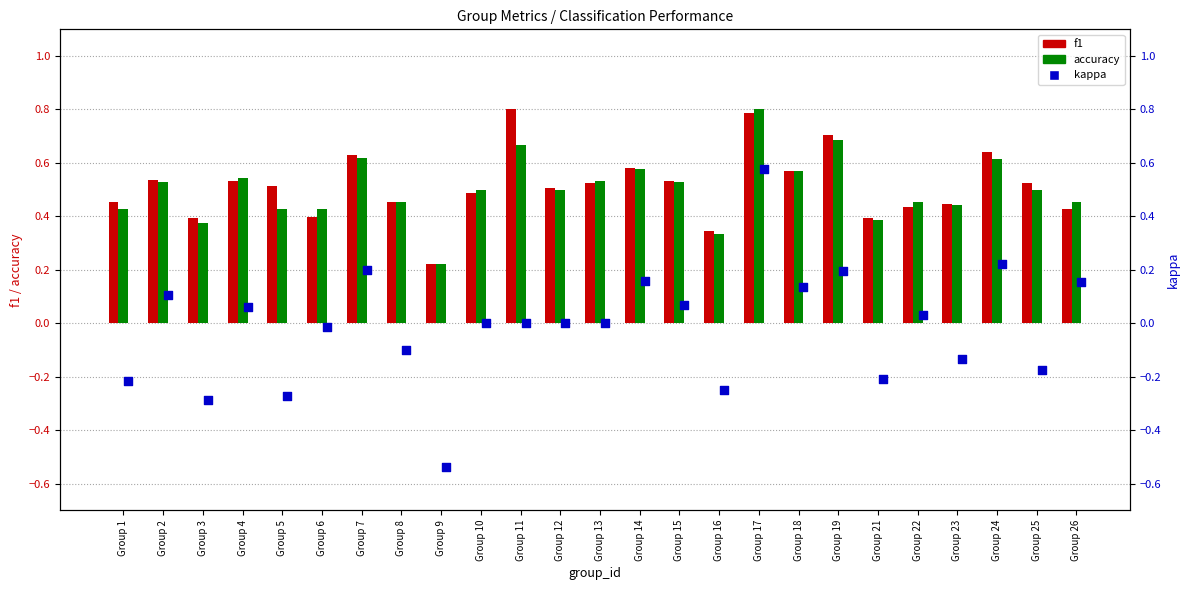

Which series reaches the maximum Y coordinate?

f1